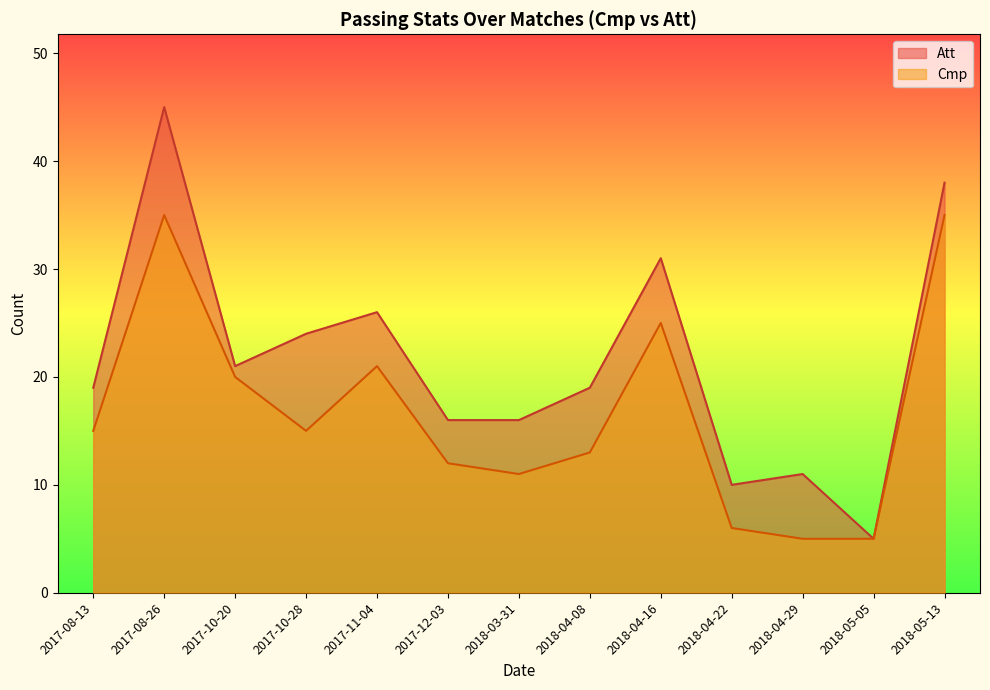

Which category has the lowest value in the Att series?

2018-05-05